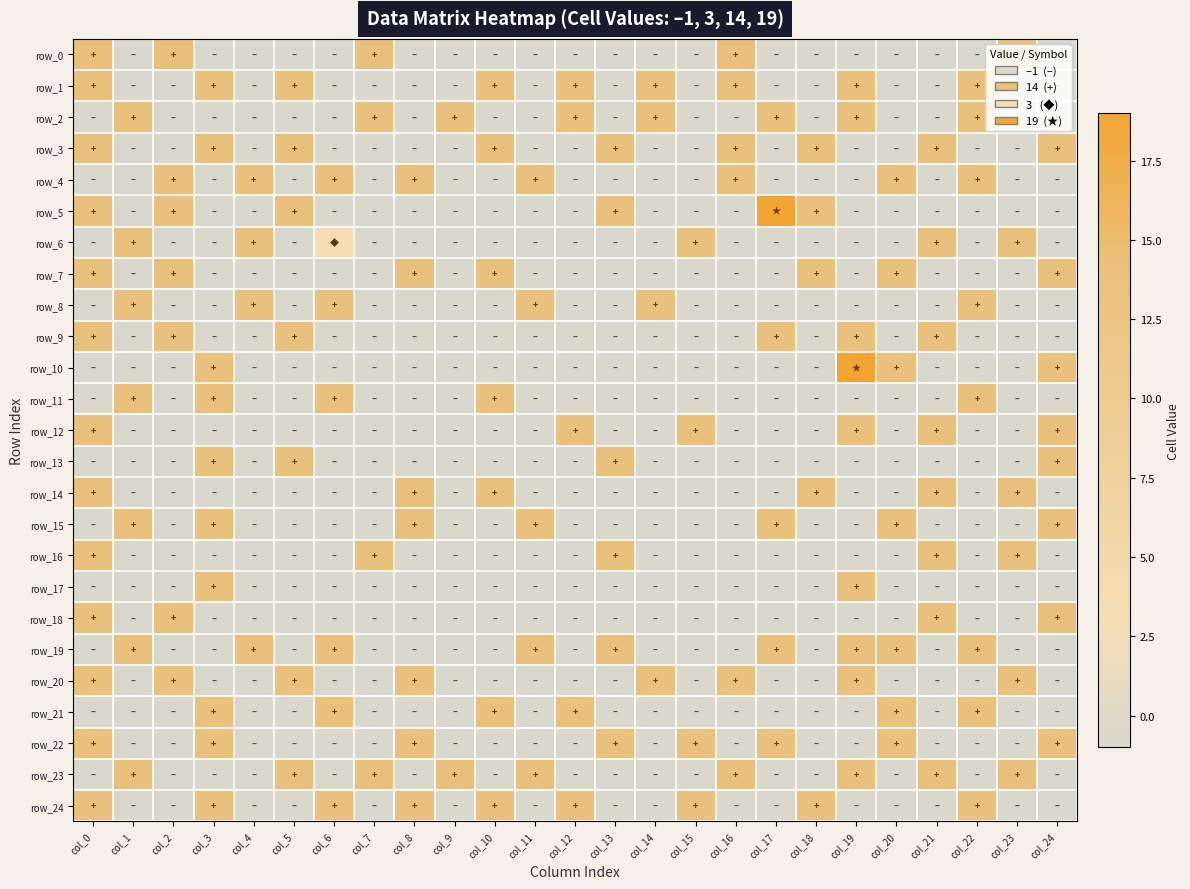

Between col_22 and col_21, which is larger?

col_22